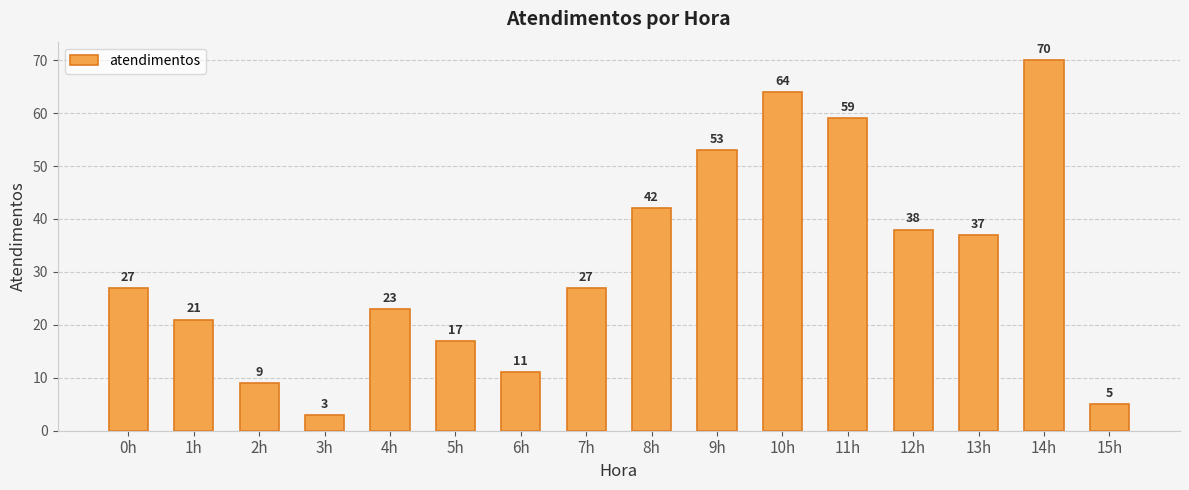

How many bars are there in total?

16